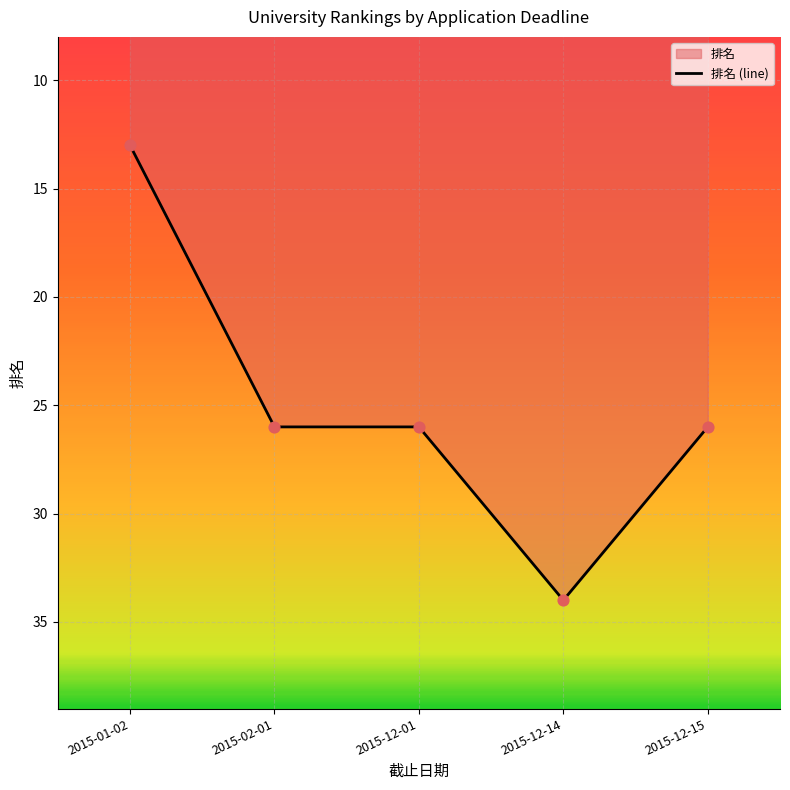

Approximately how many times larger is the value at 2015-12-01 compared to 2015-12-14?

0.8